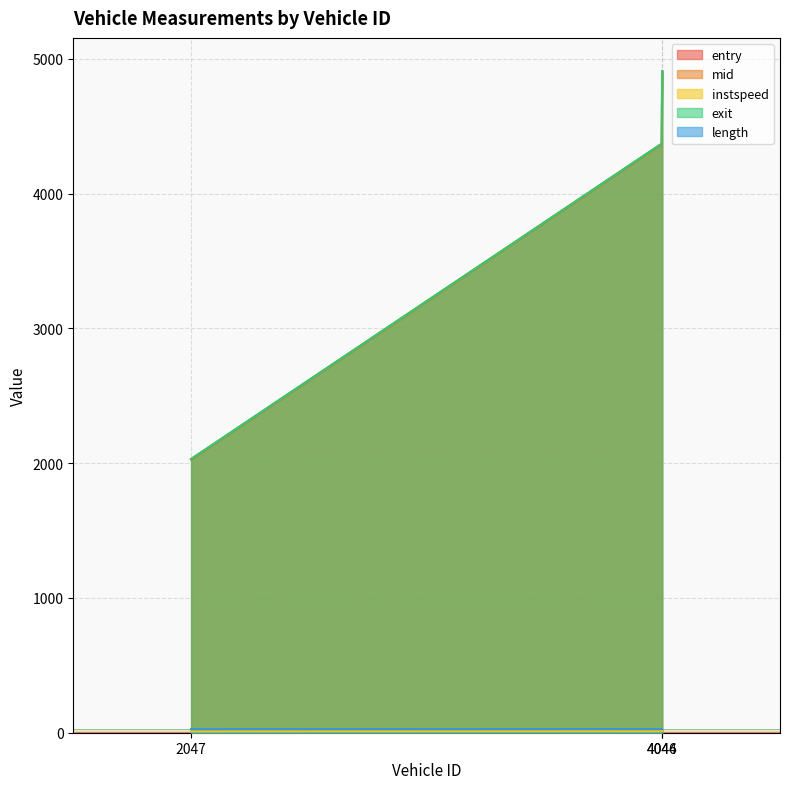

At which label does exit first exceed 4371?

4044